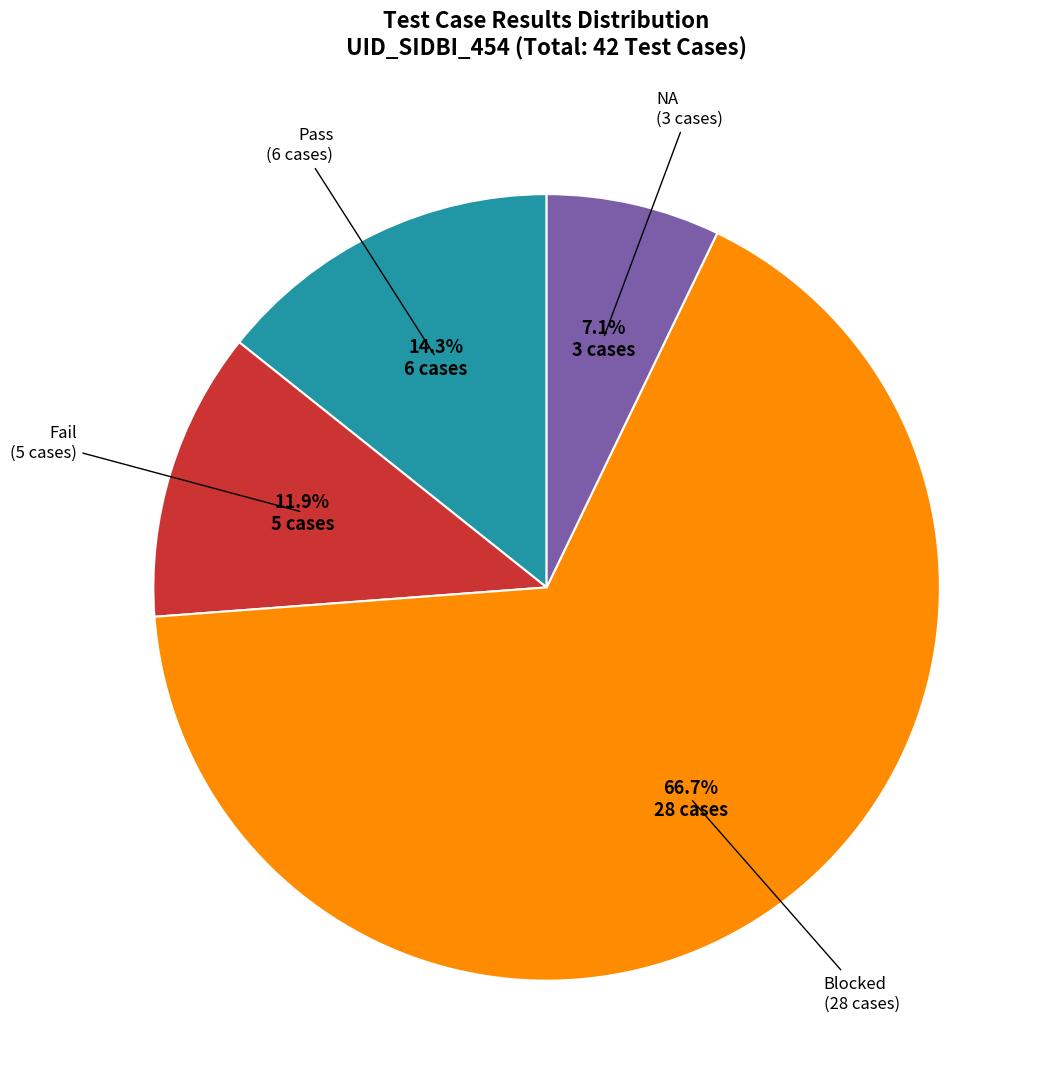

How many slices are in this pie chart?

4